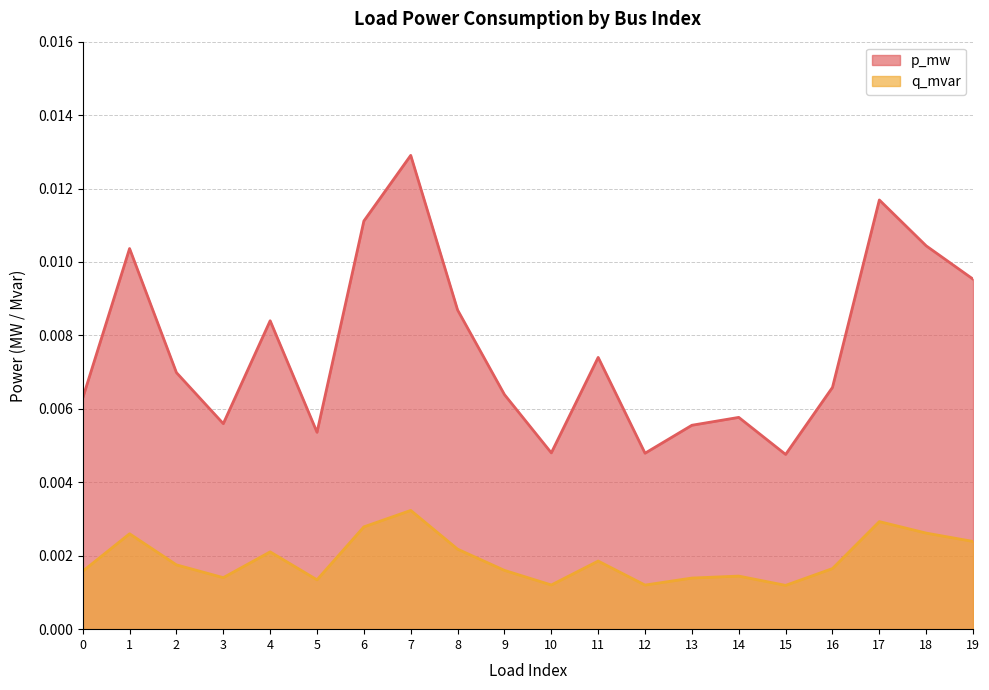

At which category does p_mw reach its first local peak?

1